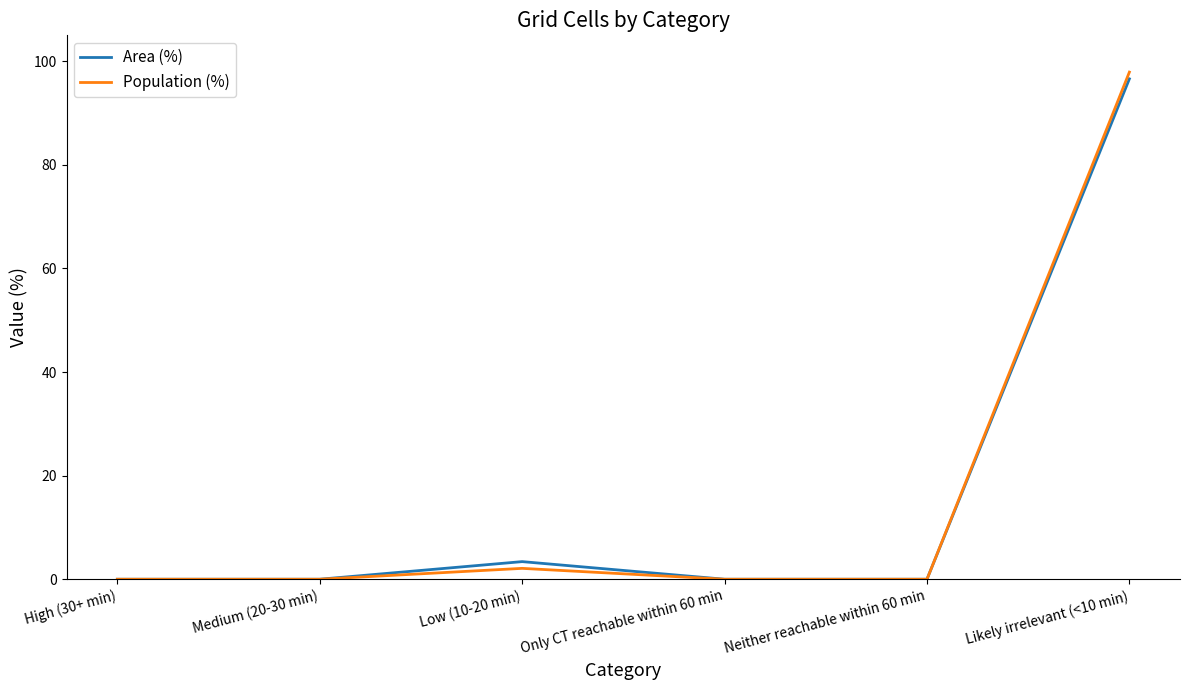

What is the maximum value for Area (%)?

96.6